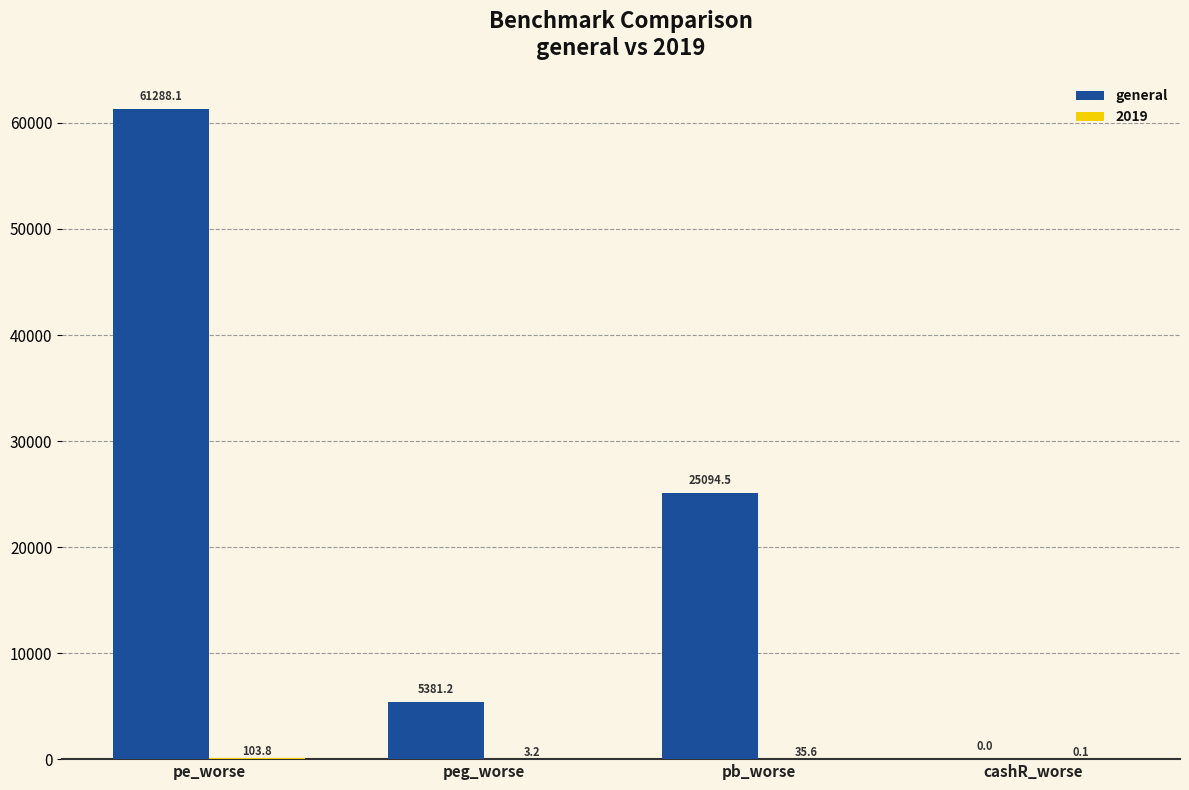

Is it true that general equals 5381.2 at peg_worse?

True